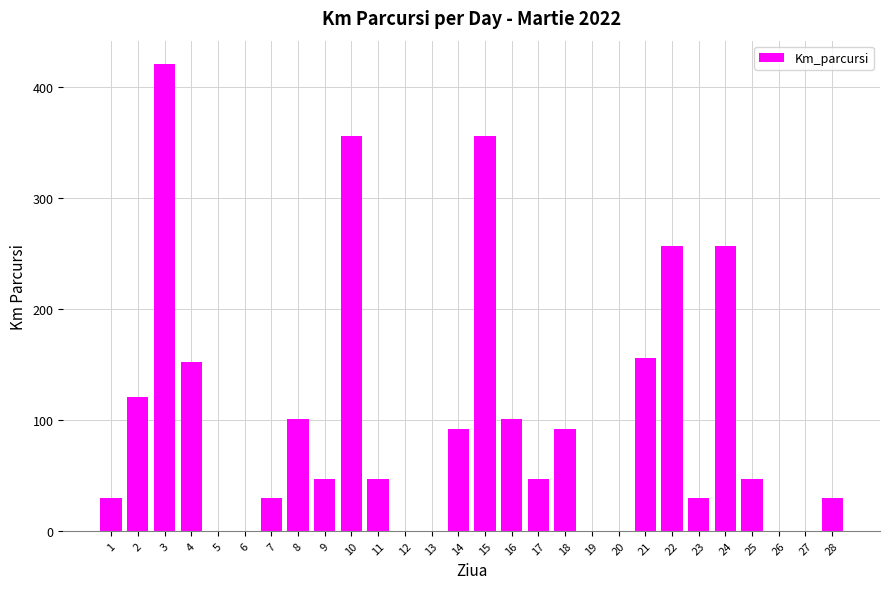

Reading left to right, transcribe all the data shown in this chart.

30	121	421	152	0	0	30	101	47	356	47	0	0	92	356	101	47	92	0	0	156	257	30	257	47	0	0	30